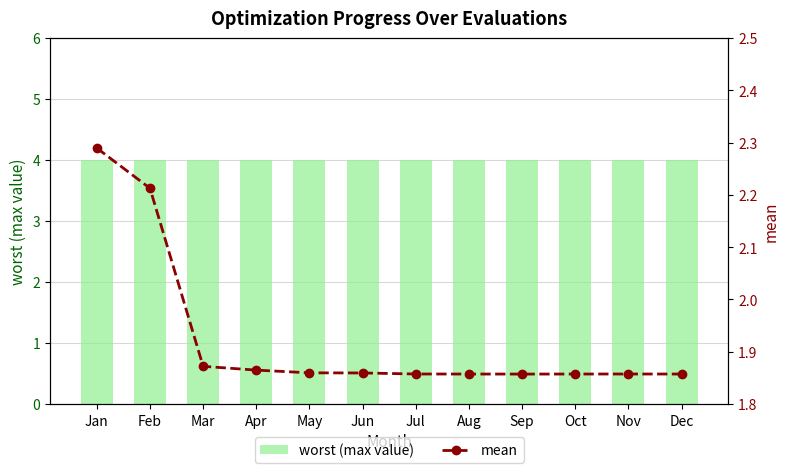

What is the value of the mean bar at the 9th from the left?

1.9